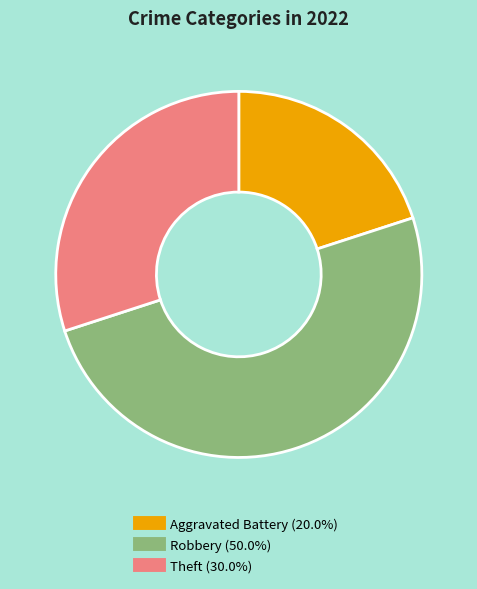

How many slices are in this pie chart?

3